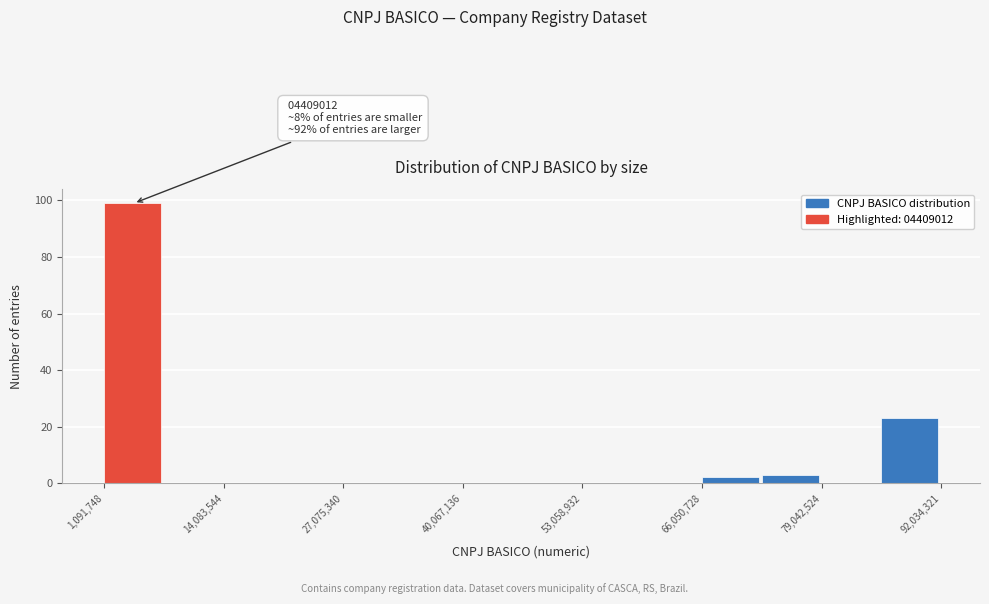

Read against the x-axis, roughly where is the centre of the tallest bar?

4000000